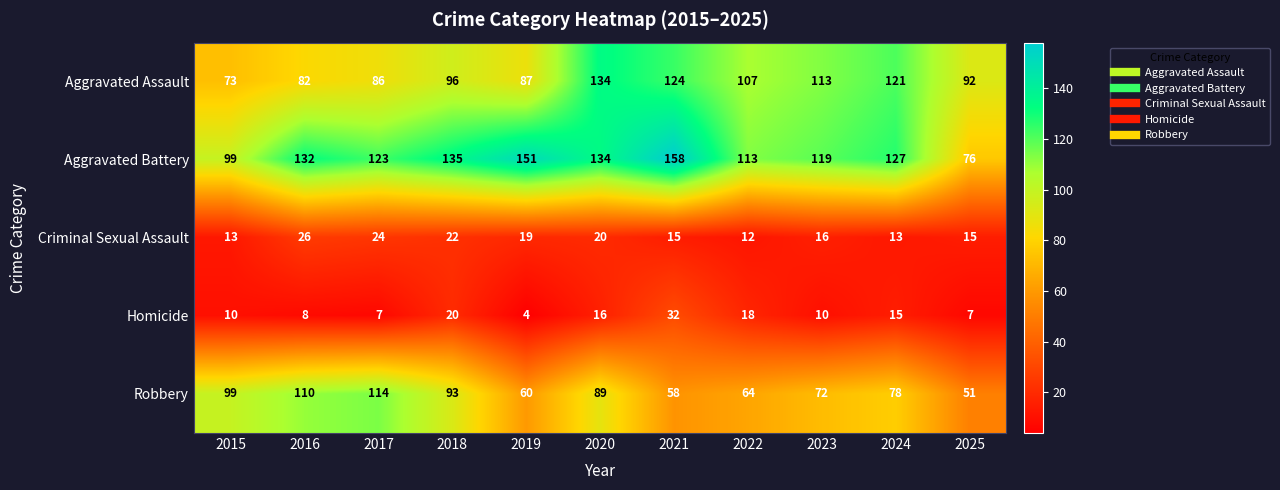

Which series has the largest range (max minus min)?

Aggravated Battery